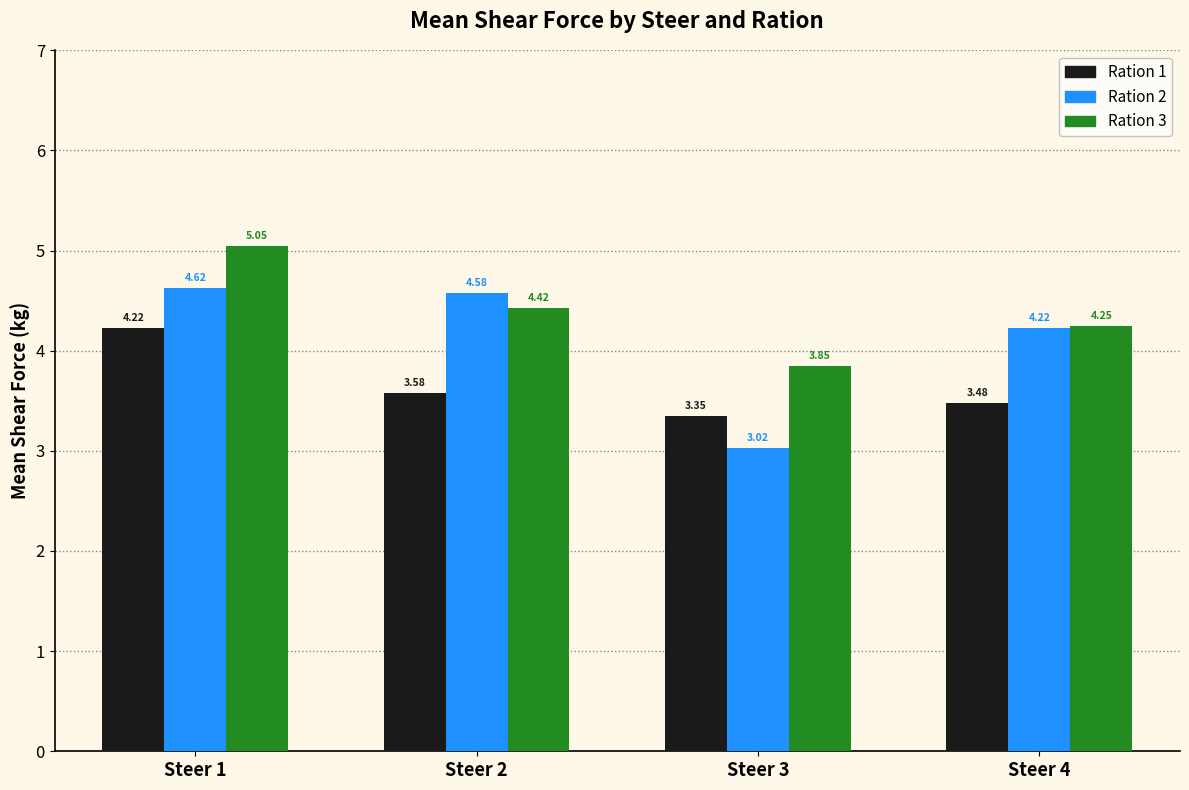

What is the difference between the maximum and minimum values in the Ration 2 series?

1.6